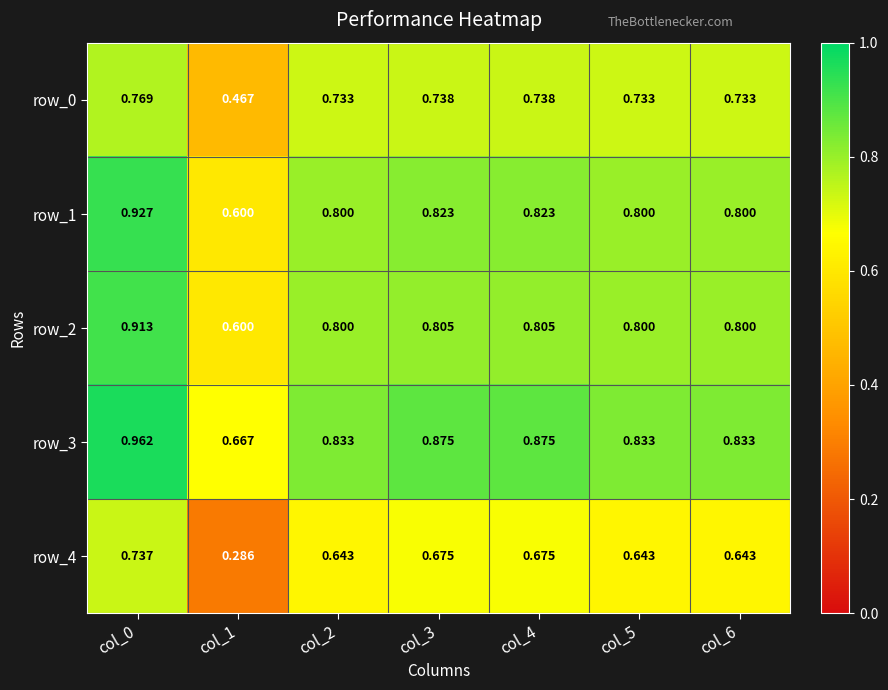

Rank the series by their maximum value, from highest to lowest.

row_3, row_1, row_2, row_0, row_4